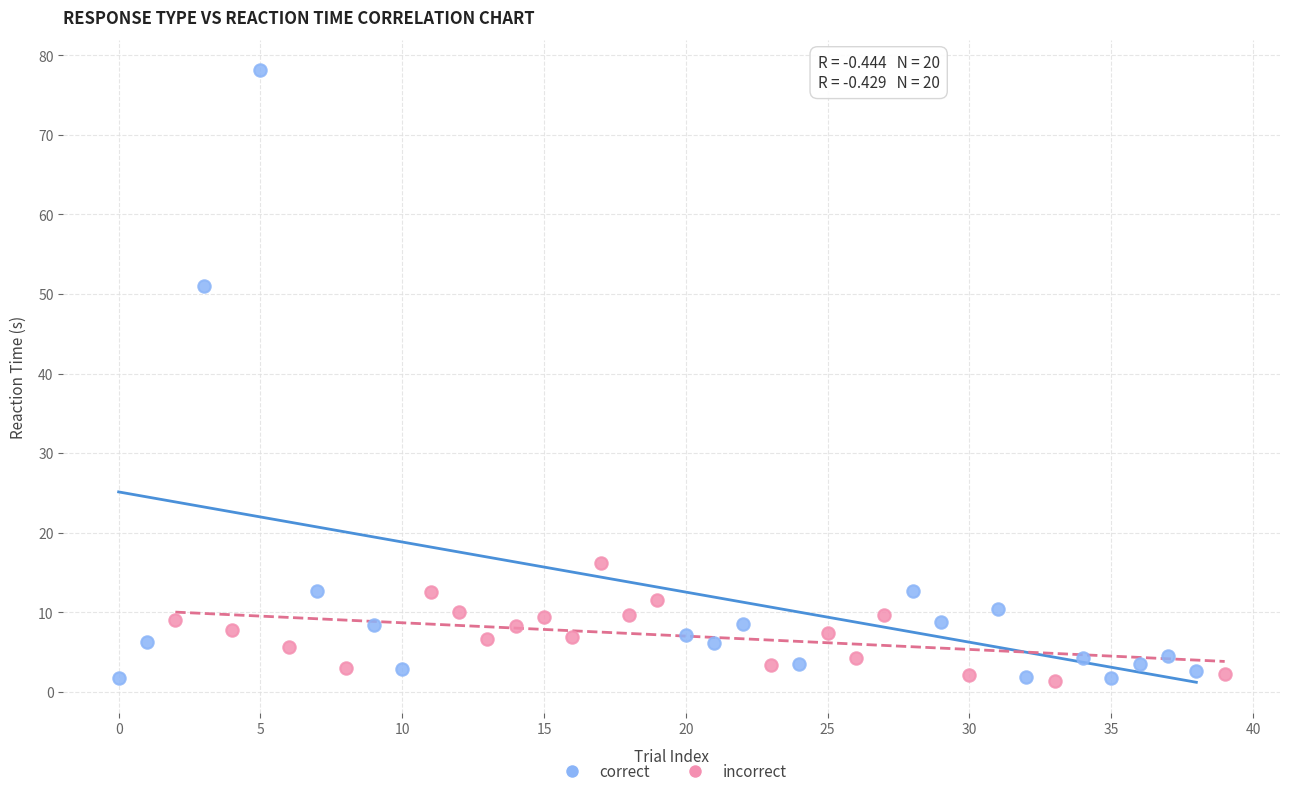

Which series has the widest spread of Y values?

correct